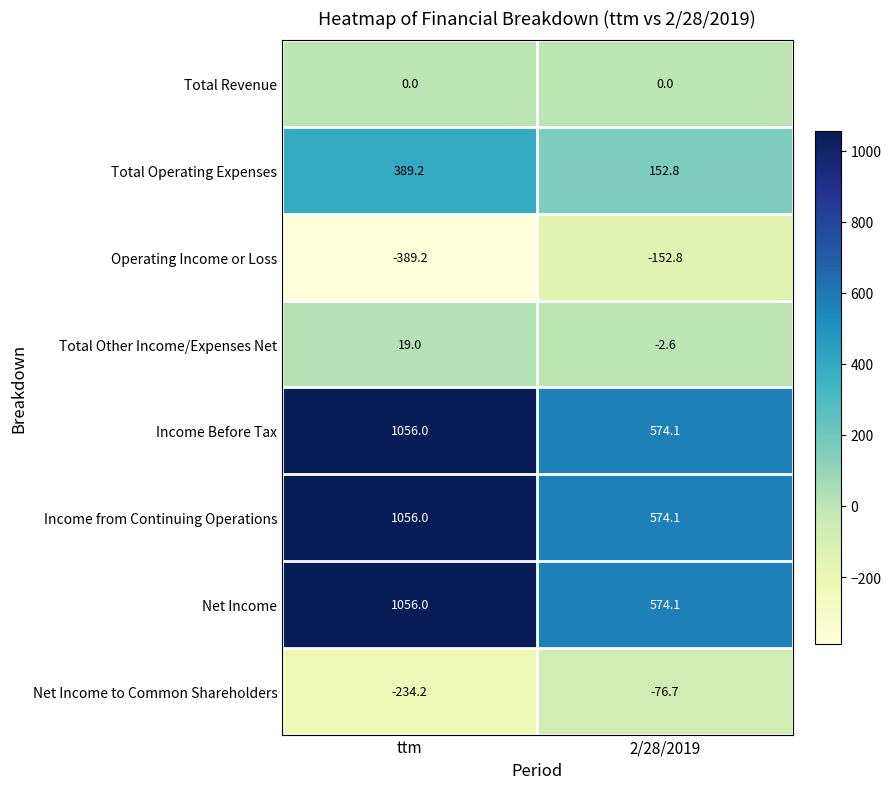

Reading left to right, transcribe all the data shown in this chart.

Total Revenue: ttm=0.0	2/28/2019=0.0
Total Operating Expenses: ttm=389.2	2/28/2019=152.8
Operating Income or Loss: ttm=-389.2	2/28/2019=-152.8
Total Other Income/Expenses Net: ttm=19.0	2/28/2019=-2.6
Income Before Tax: ttm=1056.0	2/28/2019=574.1
Income from Continuing Operations: ttm=1056.0	2/28/2019=574.1
Net Income: ttm=1056.0	2/28/2019=574.1
Net Income to Common Shareholders: ttm=-234.2	2/28/2019=-76.7